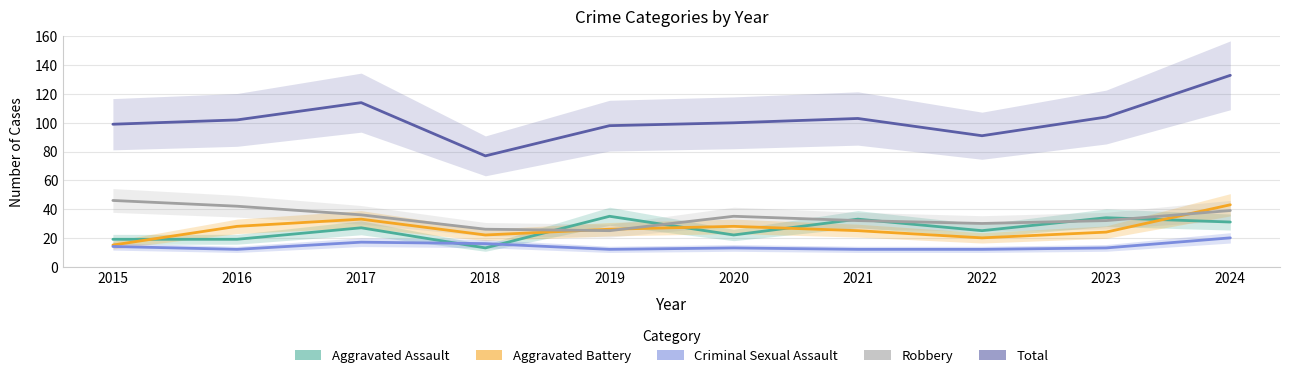

Rank the series by their maximum value, from lowest to highest.

Criminal Sexual Assault, Aggravated Assault, Aggravated Battery, Robbery, Total